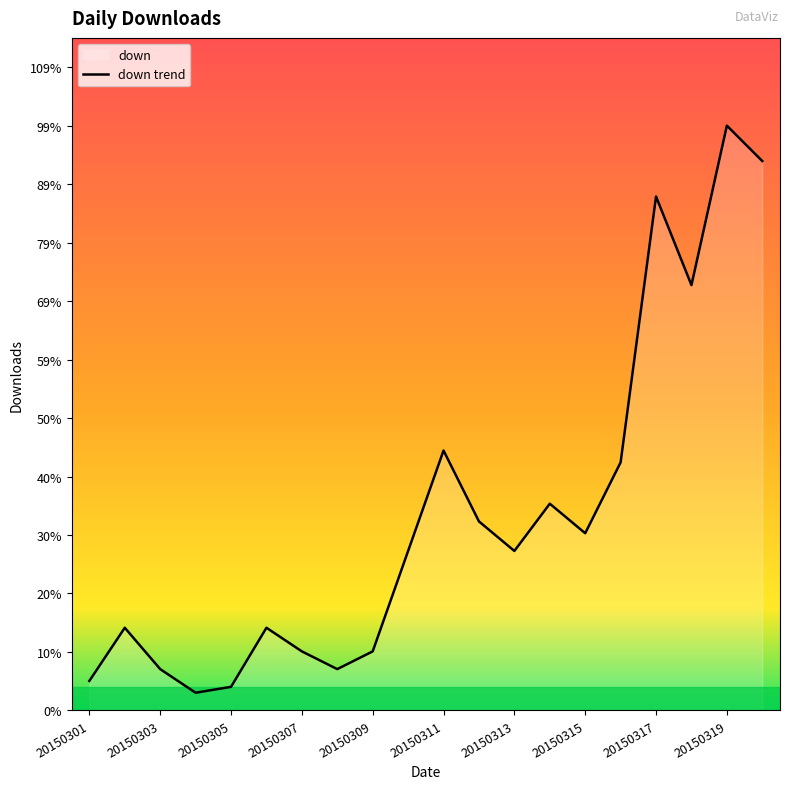

Reading left to right, what are all the values shown in this chart?

5	14	7	3	4	14	10	7	10	27	44	32	27	35	30	42	87	72	99	93